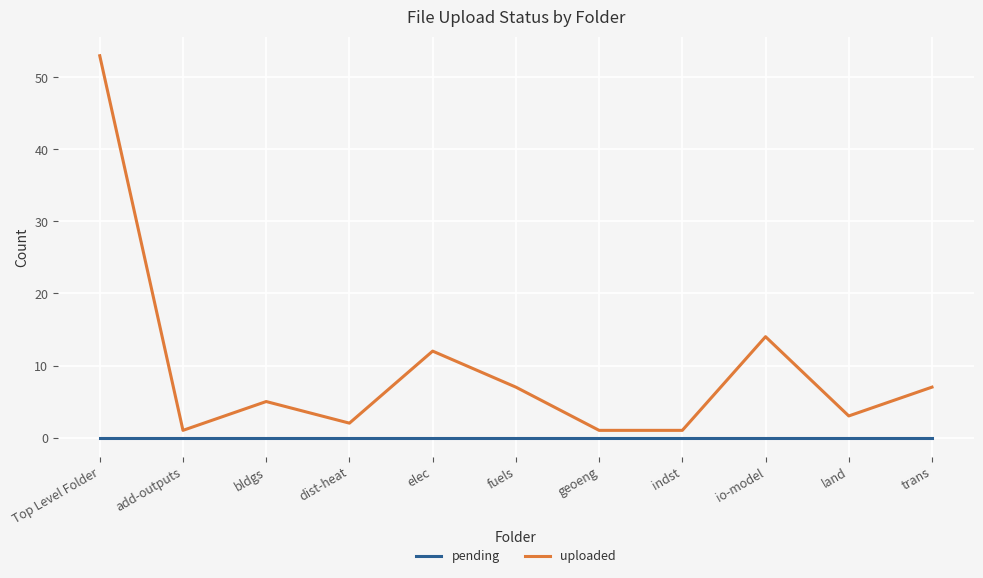

At which category is the sum across all series the highest?

Top Level Folder